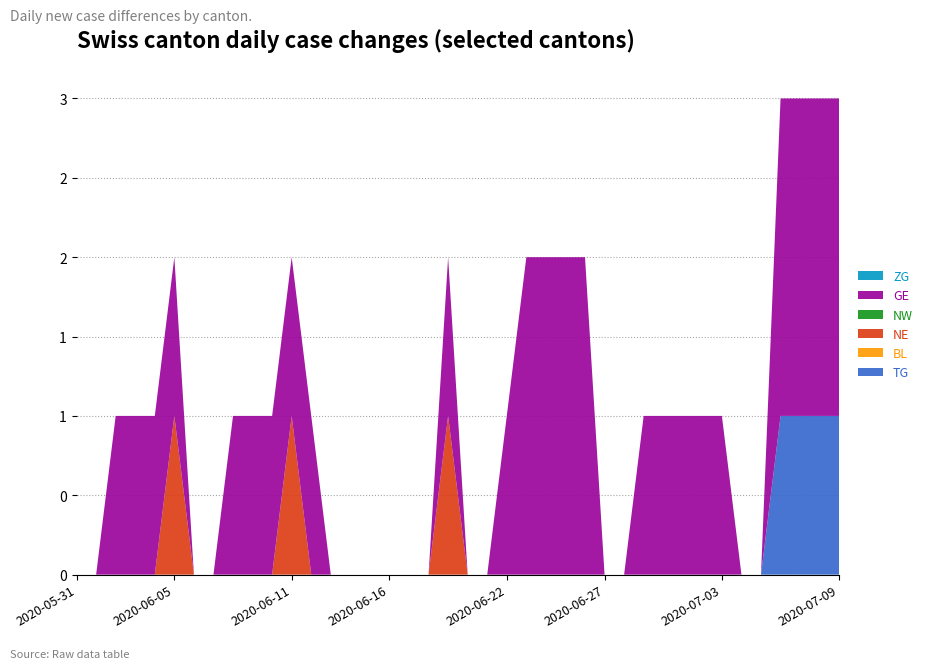

Reading left to right, list all the values displayed in this chart.

TG: 0	0	0	0	0	0	0	0	0	0	0	0	0	0	0	0	0	0	0	0	0	0	0	0	0	0	0	0	0	0	0	0	0	0	0	0	1	1	1	1
BL: 0	0	0	0	0	0	0	0	0	0	0	0	0	0	0	0	0	0	0	0	0	0	0	0	0	0	0	0	0	0	0	0	0	0	0	0	0	0	0	0
NE: 0	0	0	0	0	1	0	0	0	0	0	1	0	0	0	0	0	0	0	1	0	0	0	0	0	0	0	0	0	0	0	0	0	0	0	0	0	0	0	0
NW: 0	0	0	0	0	0	0	0	0	0	0	0	0	0	0	0	0	0	0	0	0	0	0	0	0	0	0	0	0	0	0	0	0	0	0	0	0	0	0	0
GE: 0	0	1	1	1	1	0	0	1	1	1	1	1	0	0	0	0	0	0	1	0	0	1	2	2	2	2	0	0	1	1	1	1	1	0	0	2	2	2	2
ZG: 0	0	0	0	0	0	0	0	0	0	0	0	0	0	0	0	0	0	0	0	0	0	0	0	0	0	0	0	0	0	0	0	0	0	0	0	0	0	0	0